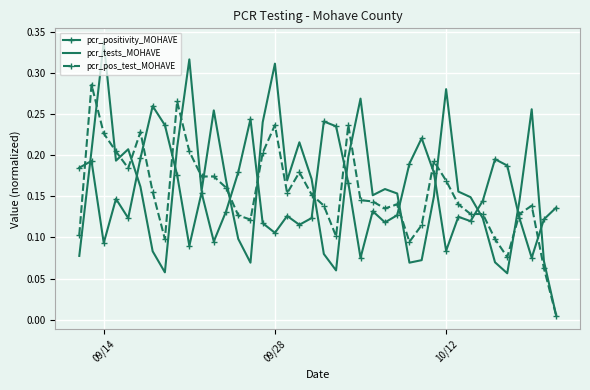

List the series in order of their peak value, lowest first.

pcr_positivity_MOHAVE, pcr_pos_test_MOHAVE, pcr_tests_MOHAVE